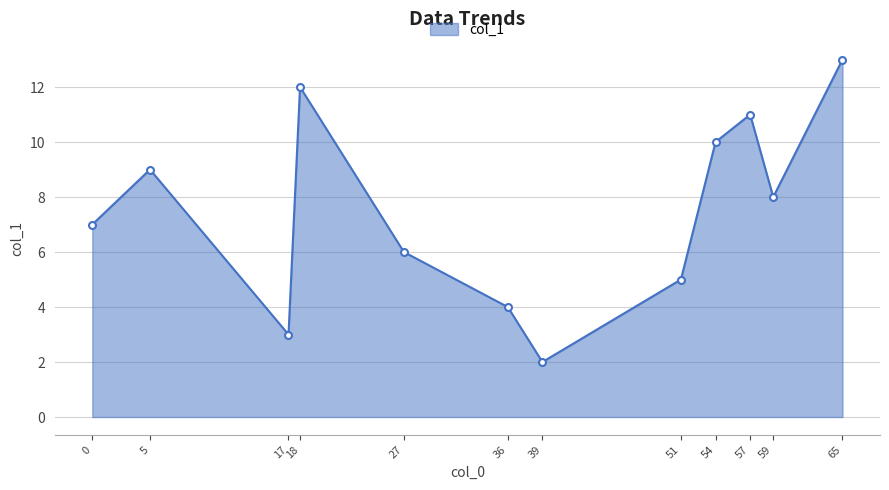

What is the ratio of the value at 51 to the value at 57?

0.5